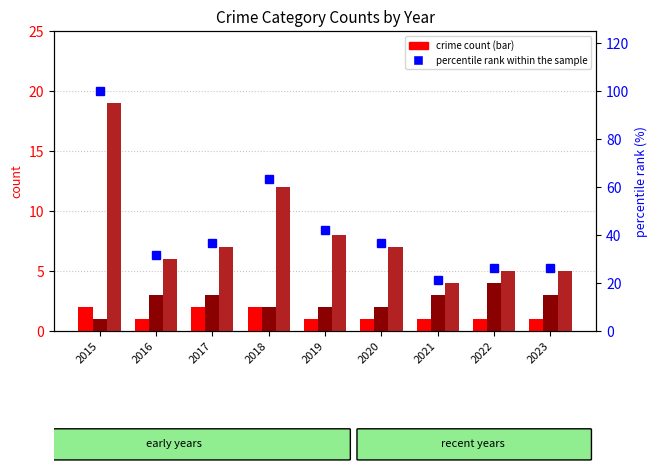

What is the value of the Aggravated Assault bar at the 8th from the left?

1.0